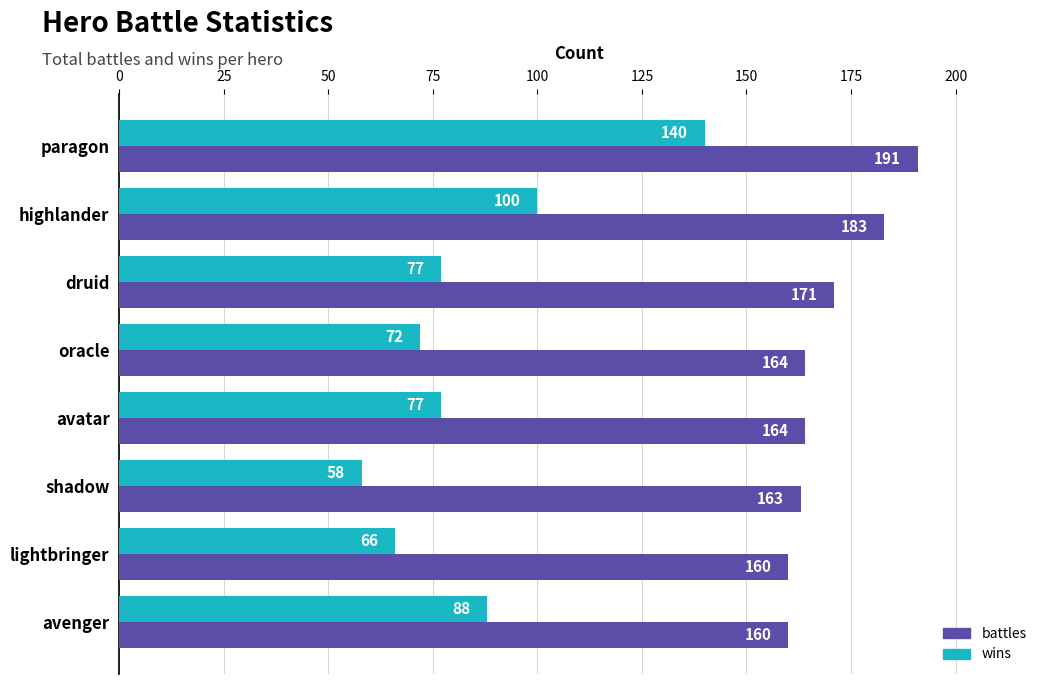

What is the smallest value displayed?

58